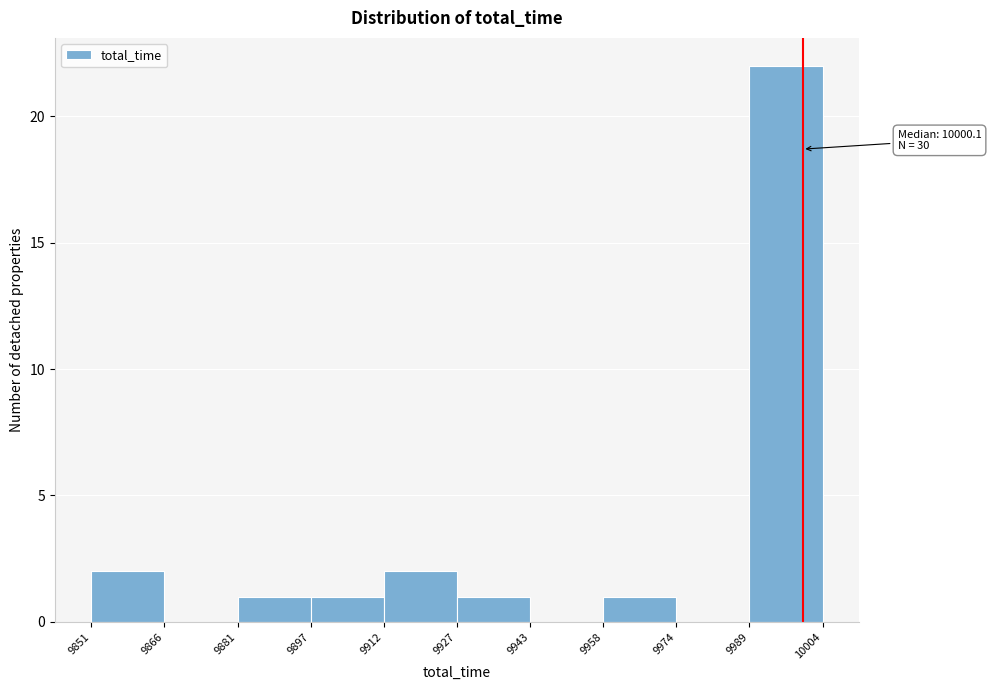

Which range on the x-axis has the tallest bar?

9989 to 10004